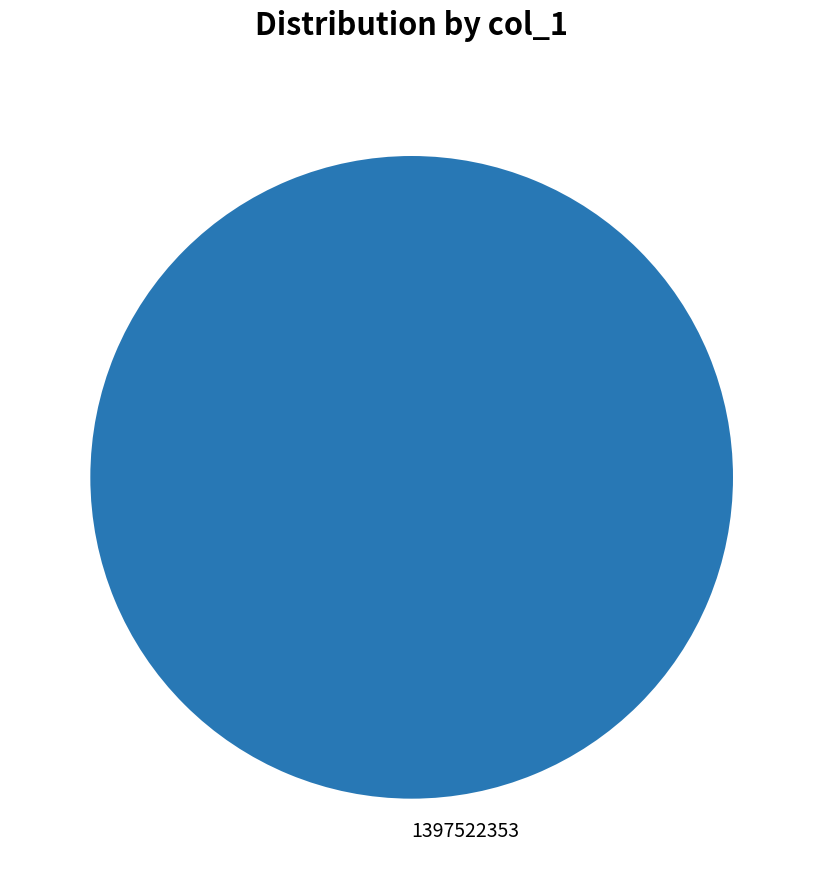

What is the majority slice?

1397522353